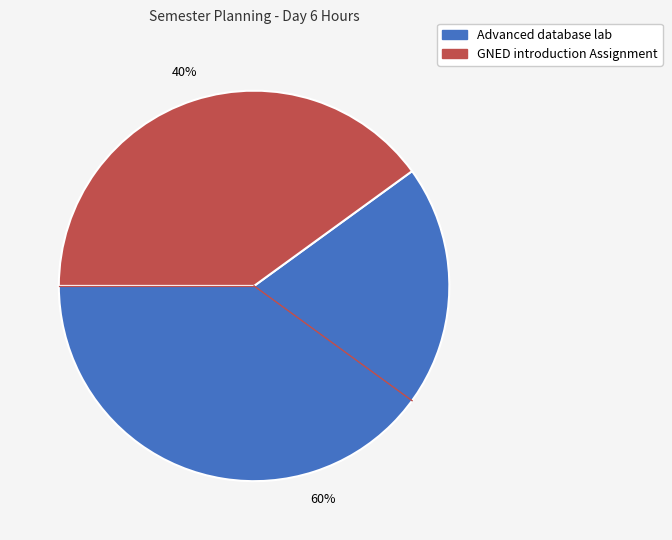

What is the smallest slice in the pie chart?

GNED introduction Assignment